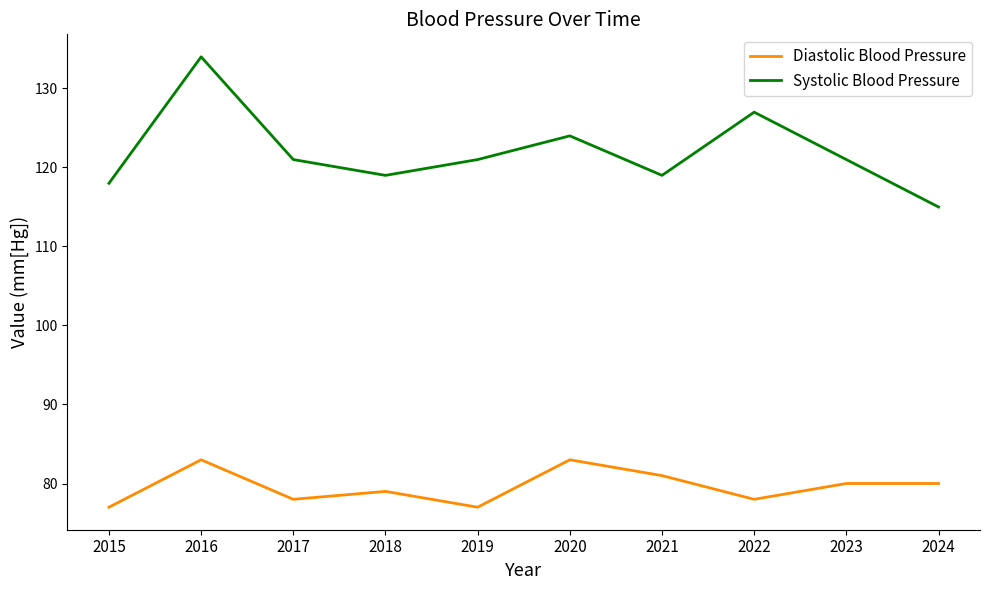

Reading left to right, list all the values displayed in this chart.

Diastolic Blood Pressure: 2015=77	2016=83	2017=78	2018=79	2019=77	2020=83	2021=81	2022=78	2023=80	2024=80
Systolic Blood Pressure: 2015=118	2016=134	2017=121	2018=119	2019=121	2020=124	2021=119	2022=127	2023=121	2024=115